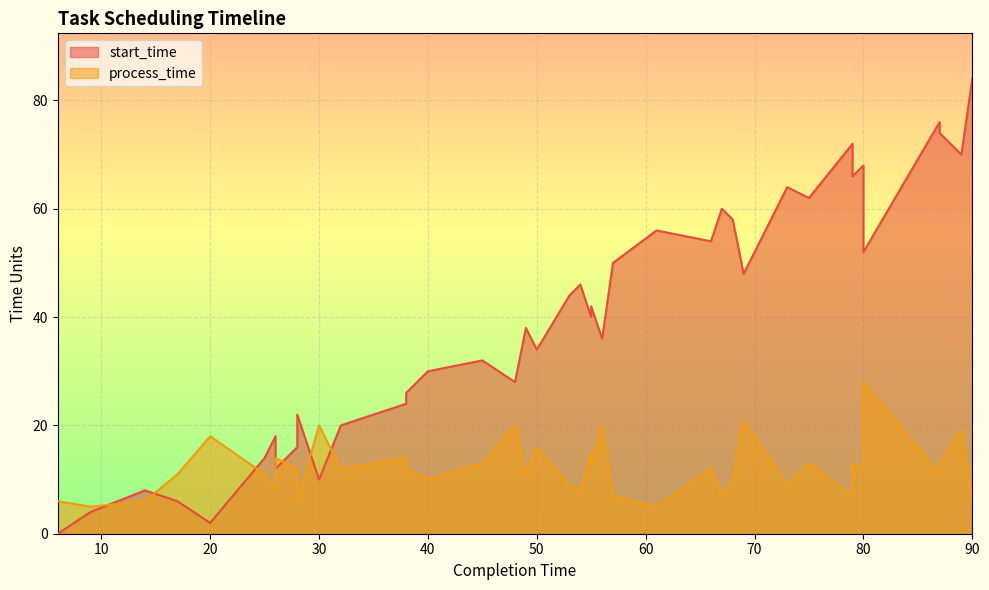

Read the process_time value at 75, to the nearest 5.

15